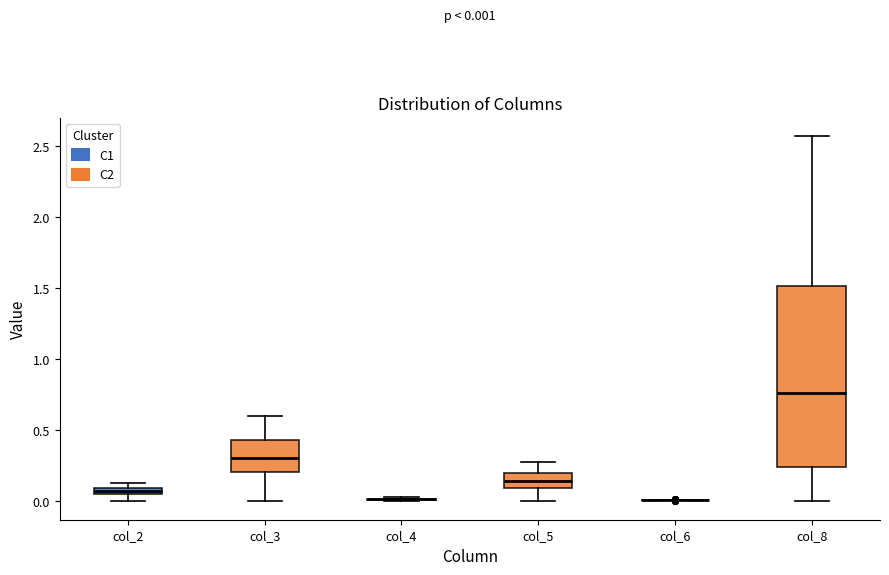

Which box is the tallest, from its lower edge to its upper edge?

col_8